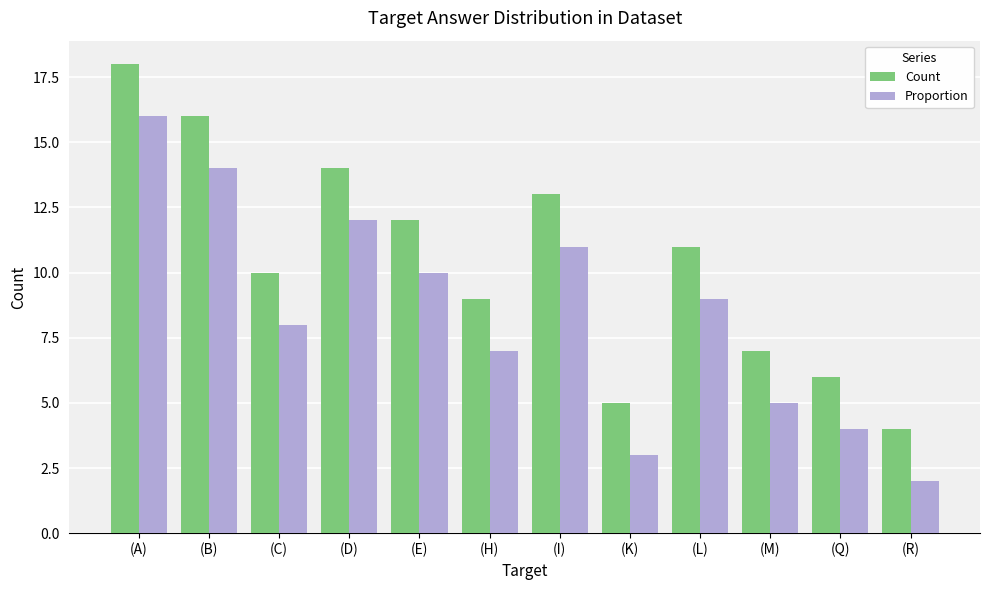

Which series has the largest total across all categories?

Count